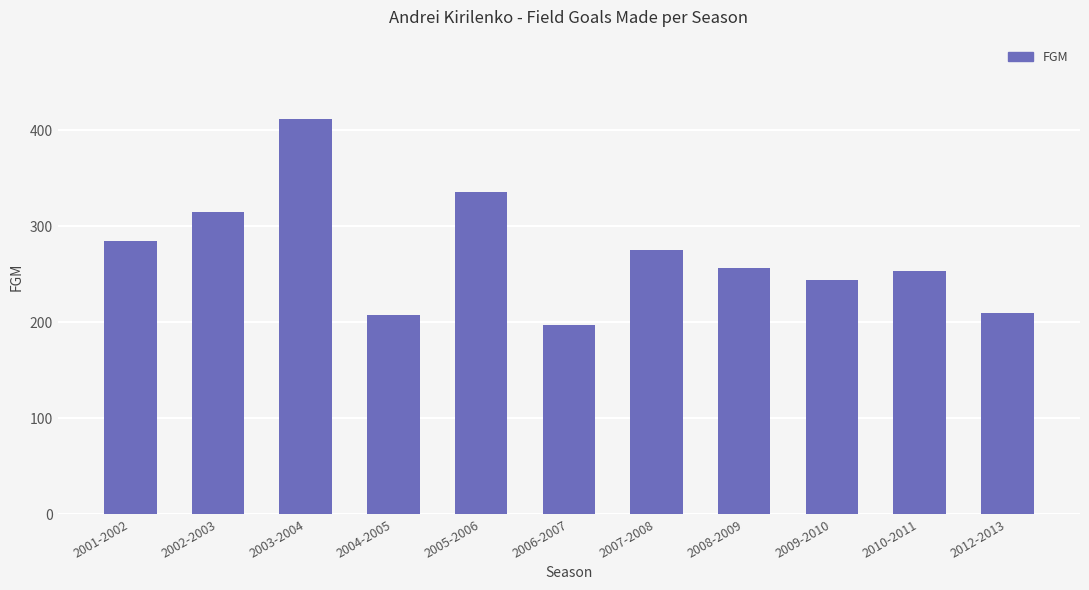

What is the difference between the second highest and minimum values?

139